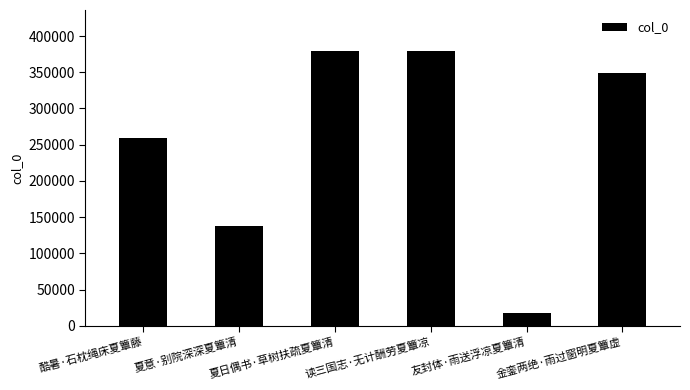

Which label corresponds to the smallest value in the chart?

友封体·雨送浮凉夏簟清